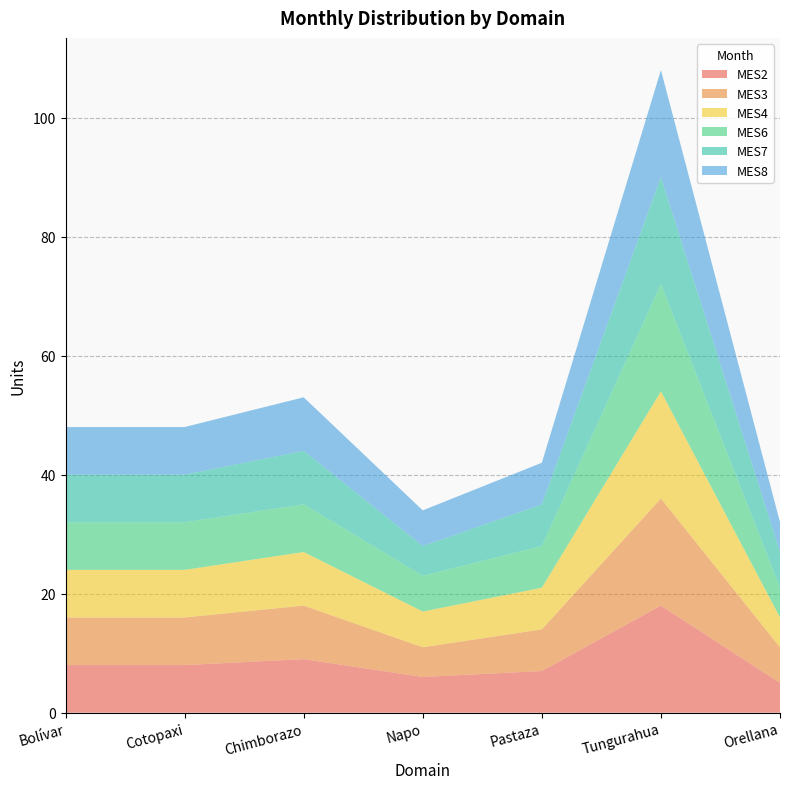

Reading right to left, list all the values displayed in this chart.

MES2: Orellana=5	Tungurahua=18	Pastaza=7	Napo=6	Chimborazo=9	Cotopaxi=8	Bolívar=8
MES3: Orellana=6	Tungurahua=18	Pastaza=7	Napo=5	Chimborazo=9	Cotopaxi=8	Bolívar=8
MES4: Orellana=5	Tungurahua=18	Pastaza=7	Napo=6	Chimborazo=9	Cotopaxi=8	Bolívar=8
MES6: Orellana=5	Tungurahua=18	Pastaza=7	Napo=6	Chimborazo=8	Cotopaxi=8	Bolívar=8
MES7: Orellana=6	Tungurahua=18	Pastaza=7	Napo=5	Chimborazo=9	Cotopaxi=8	Bolívar=8
MES8: Orellana=5	Tungurahua=18	Pastaza=7	Napo=6	Chimborazo=9	Cotopaxi=8	Bolívar=8